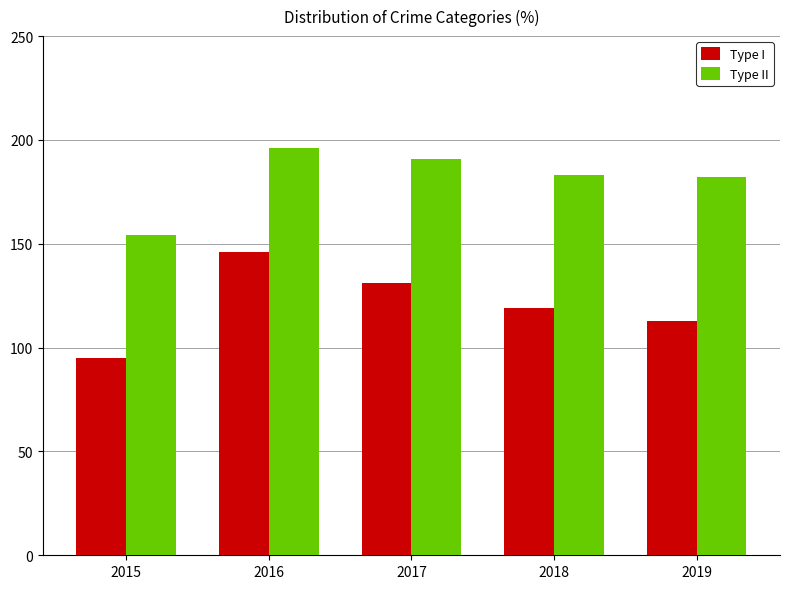

List the labels in order of Type I value, largest first.

2016, 2017, 2018, 2019, 2015